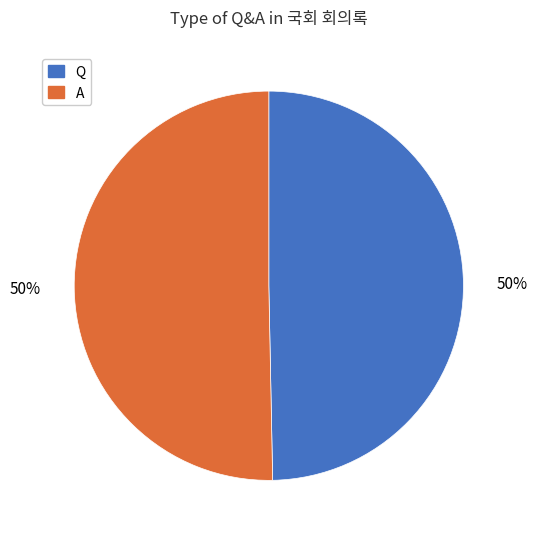

Combined, do Q and A account for over 50%?

Yes